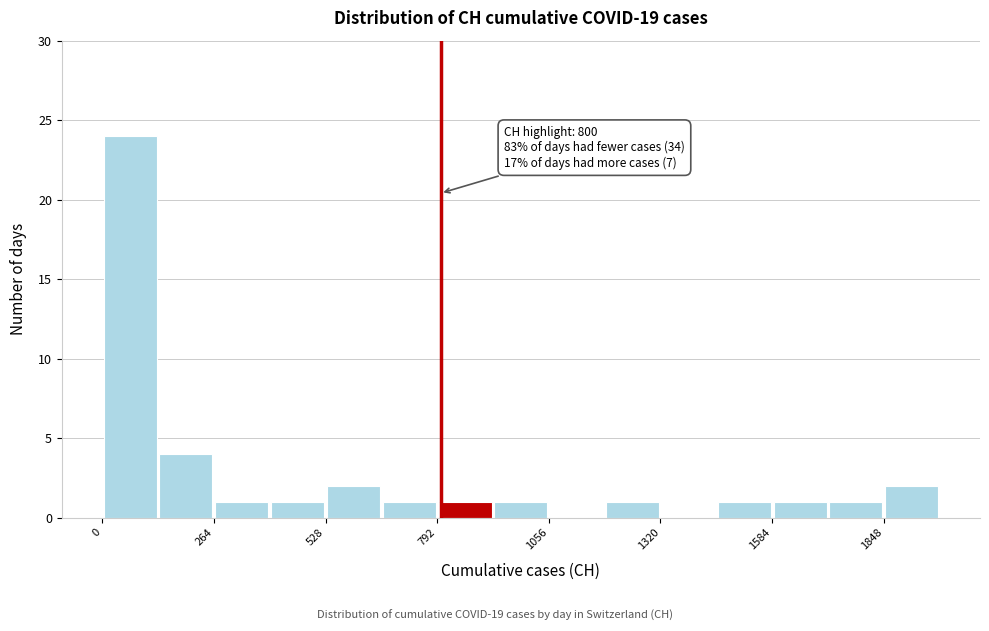

Read against the x-axis, roughly where is the centre of the tallest bar?

50